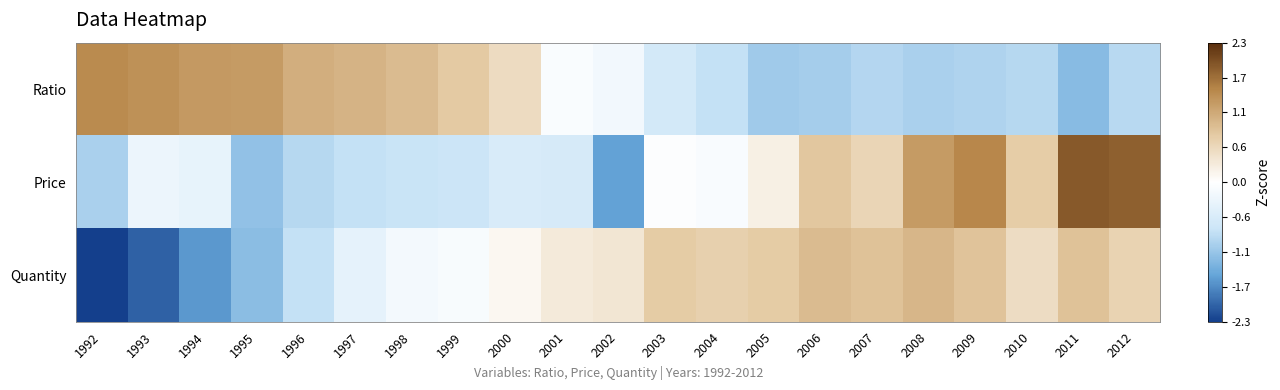

Rank the series at 2006 from lowest to highest value.

Ratio, Price, Quantity